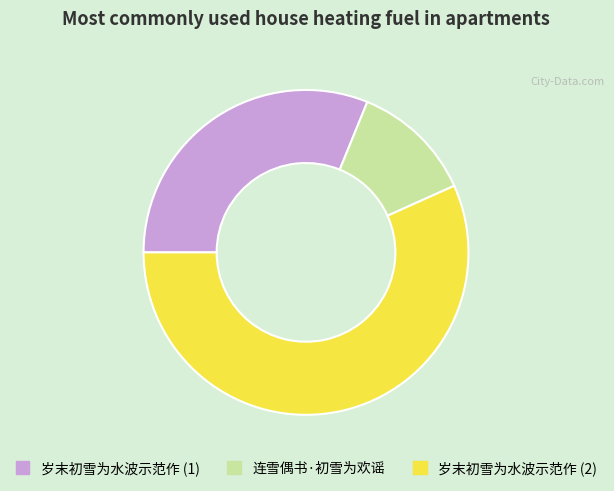

Is there a majority slice in this chart?

Yes